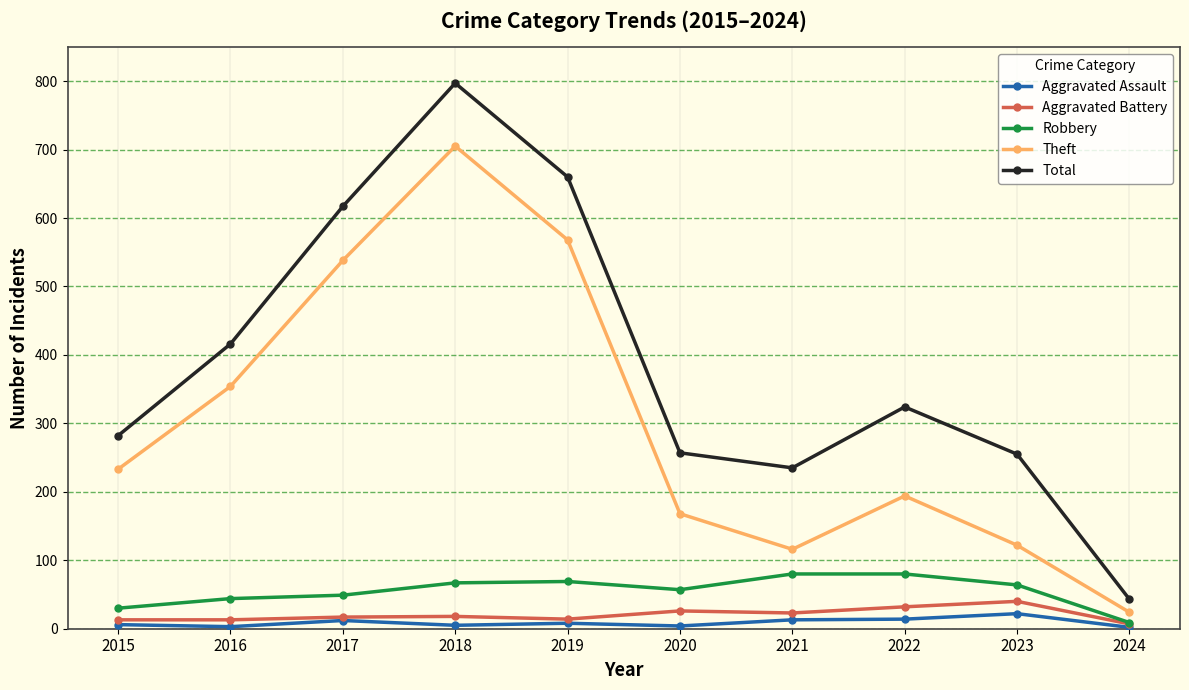

What is the total value across all series at 2021?

467